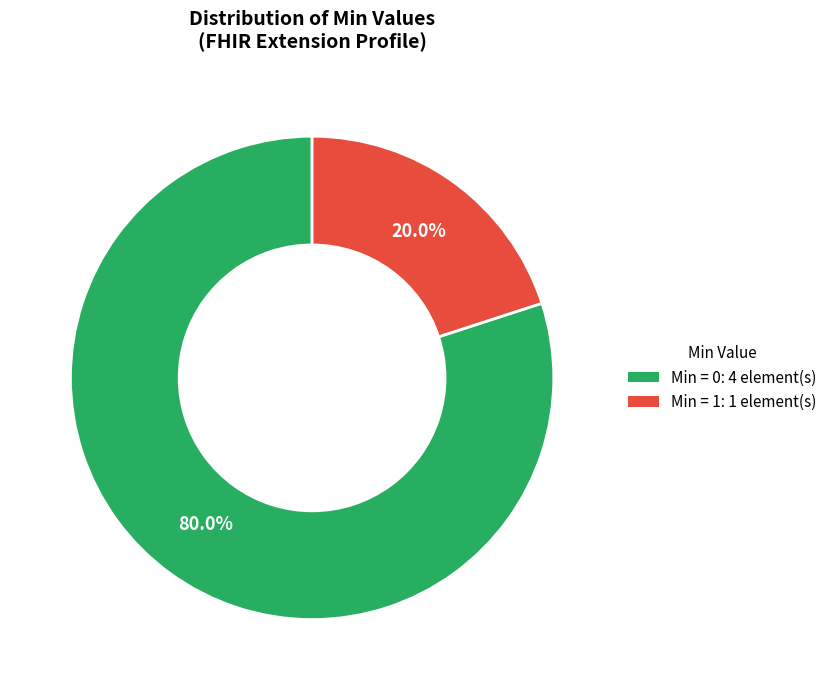

Is there any slice that represents more than half of the pie?

Yes